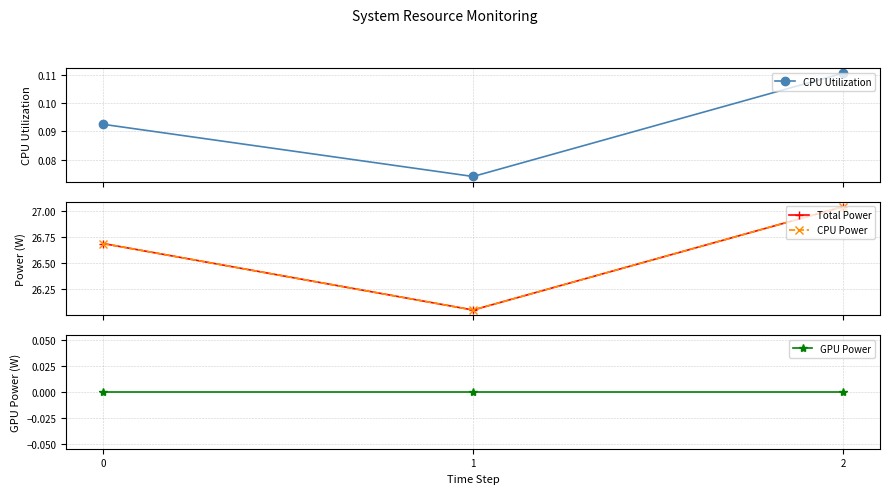

Which series has the widest spread of values?

Total Power